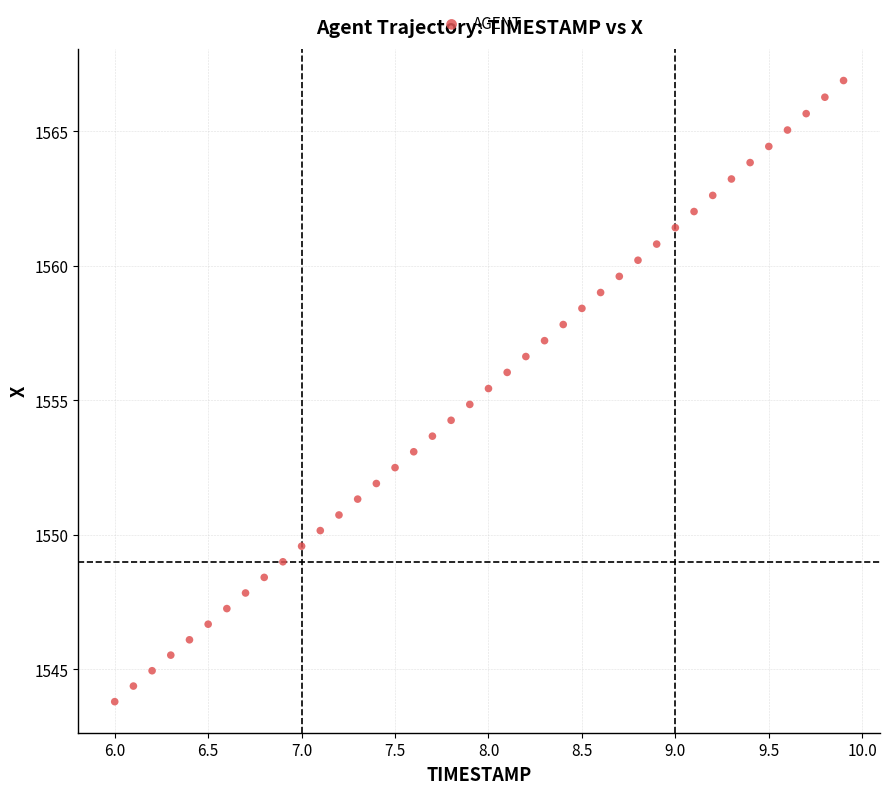

What is the range of X values (max minus min)?

3.9